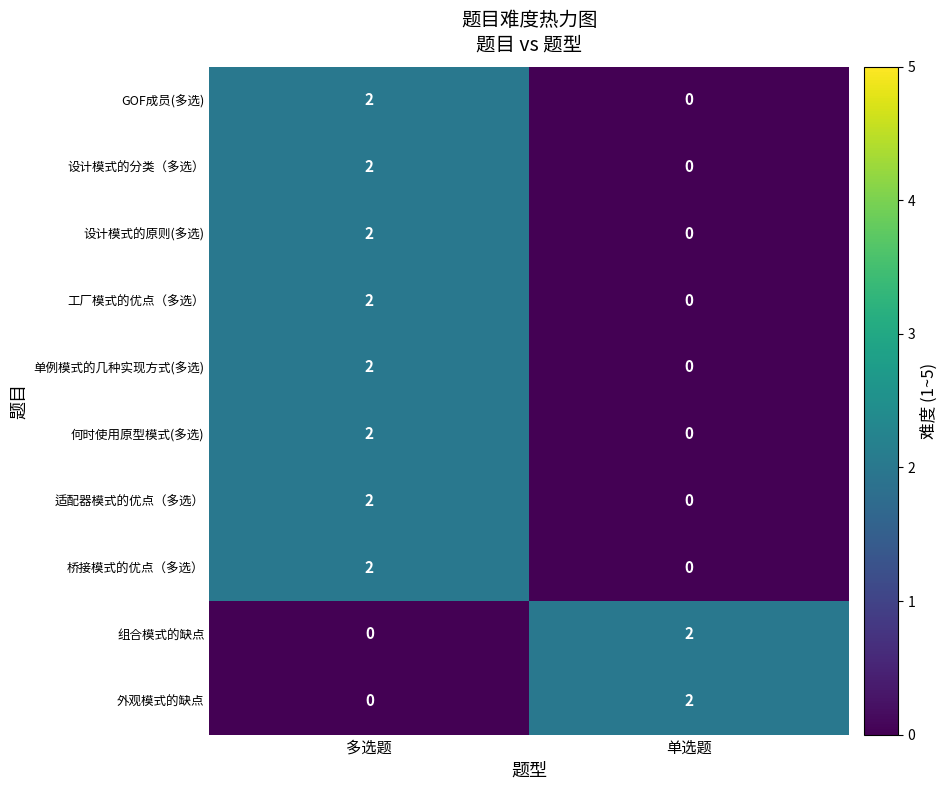

At which label does 适配器模式的优点（多选） reach its peak?

多选题